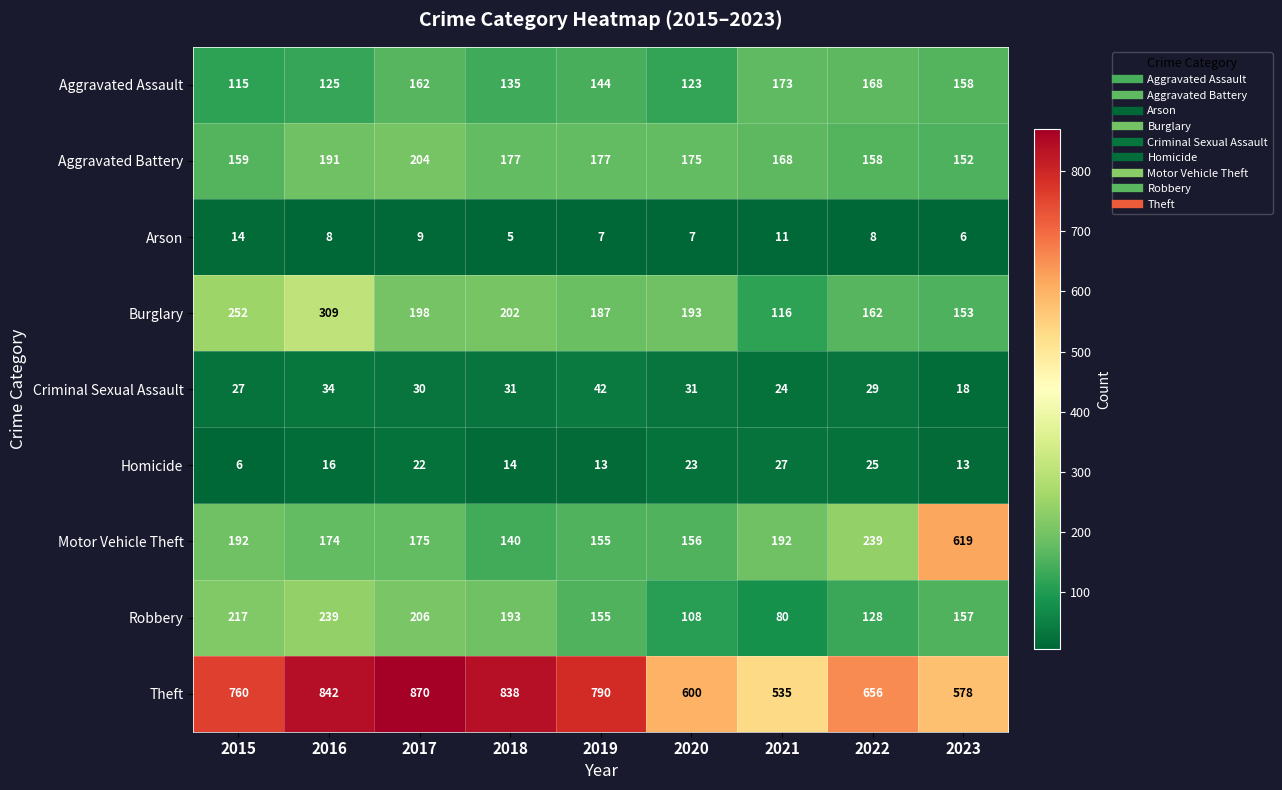

Which series has the largest total across all categories?

Theft